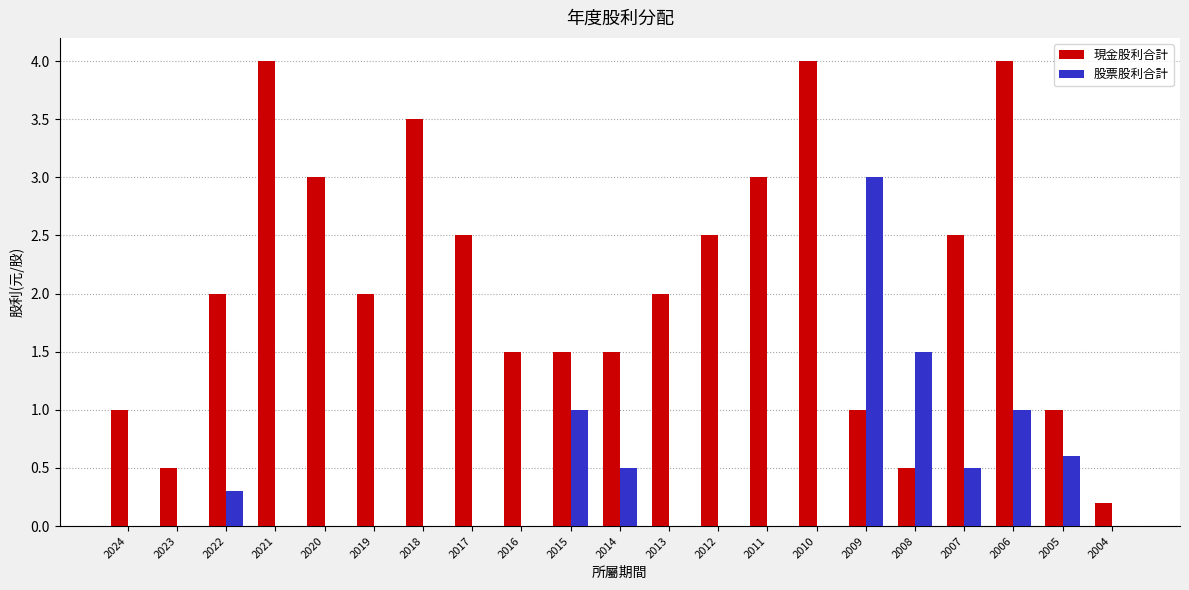

The value of 現金股利合計 at 2010 is 4.0. True or false?

True